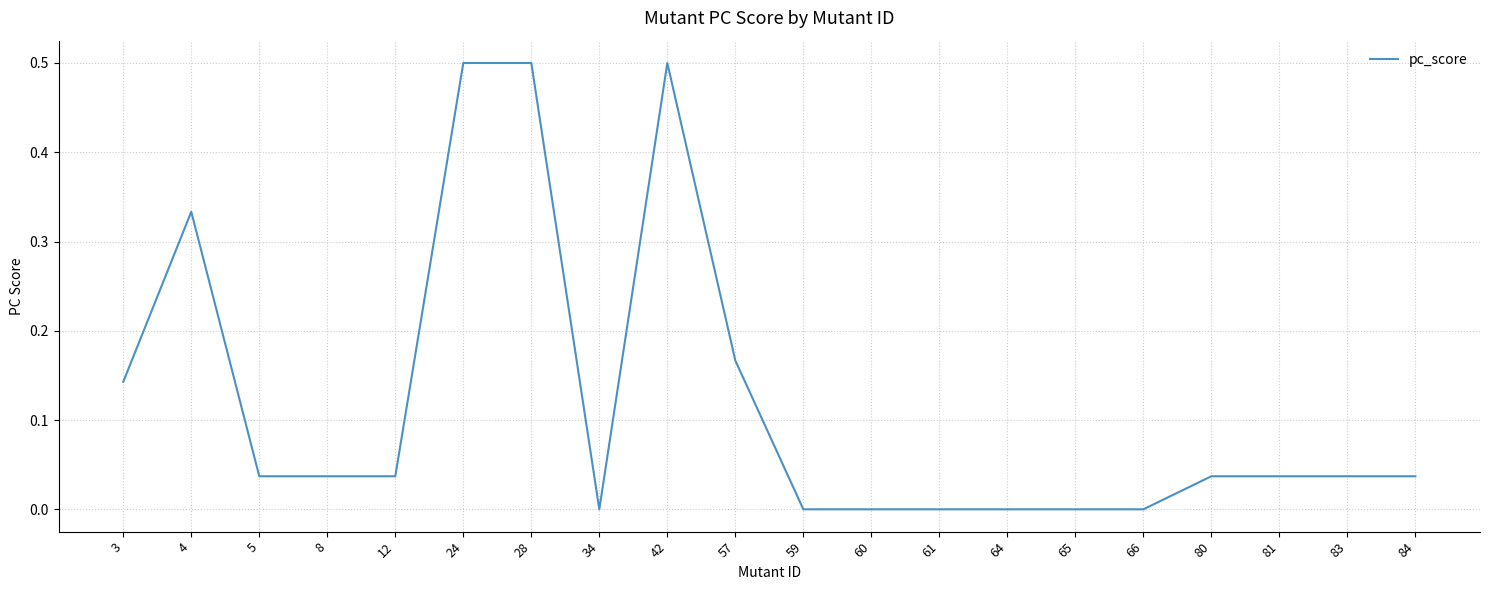

Is it true that the value at 8 is 0.0?

True